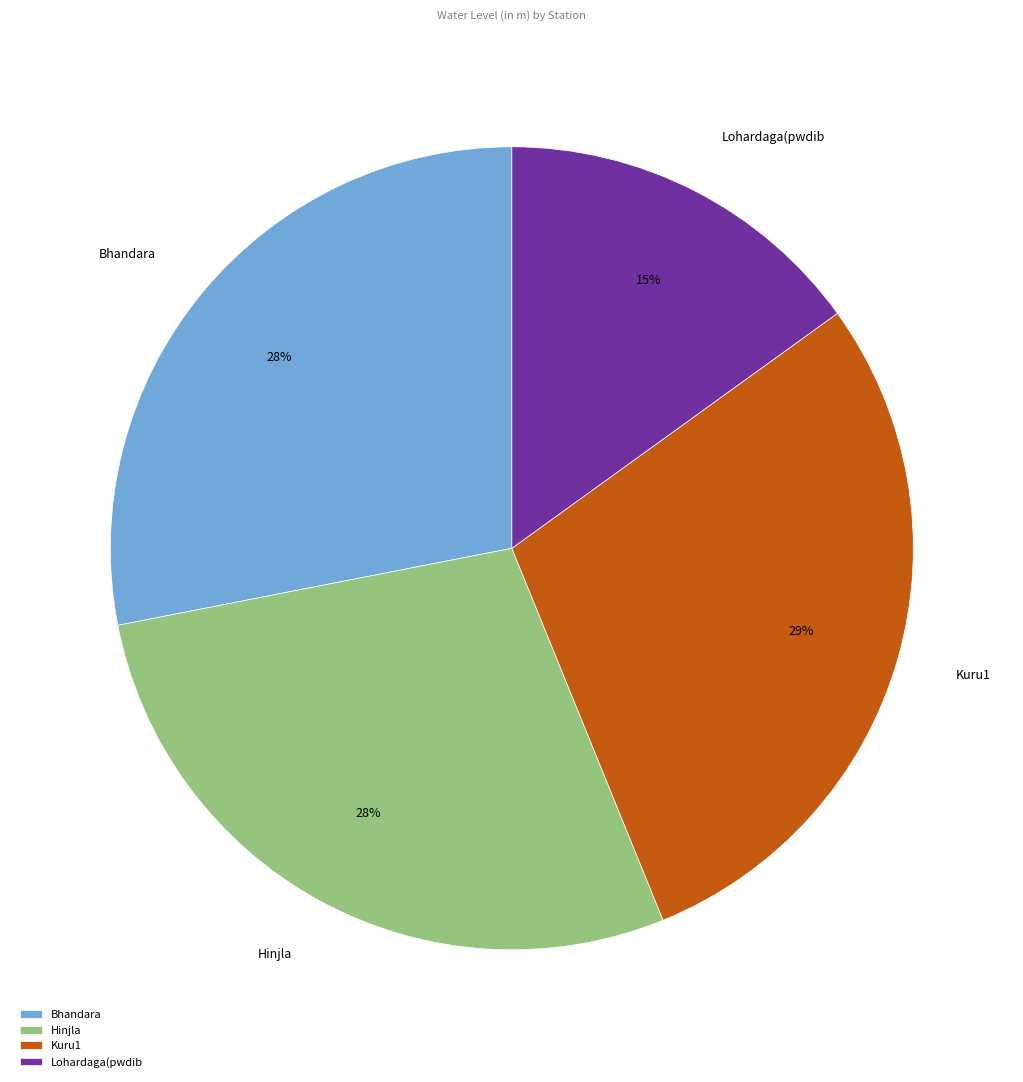

To the nearest percent, what is the difference between the largest and smallest slice percentages?

14%